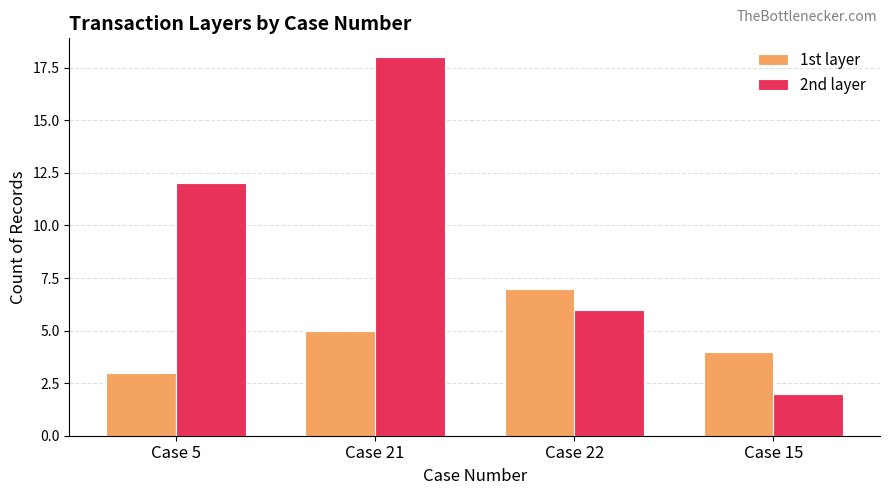

Is the value of 2nd layer at Case 21 greater than the value of 1st layer at Case 15?

Yes